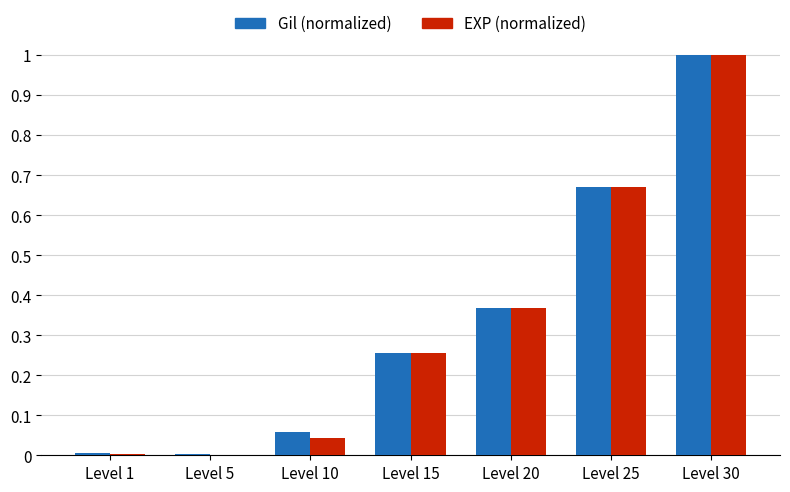

Which label corresponds to the largest value in the chart?

Level 30